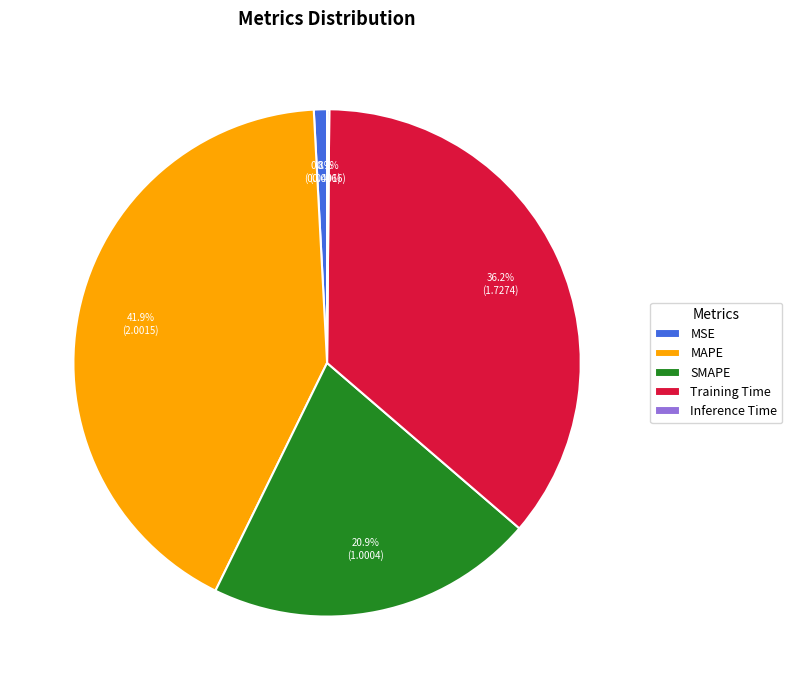

The MSE slice represents 1% of the pie. True or false?

True